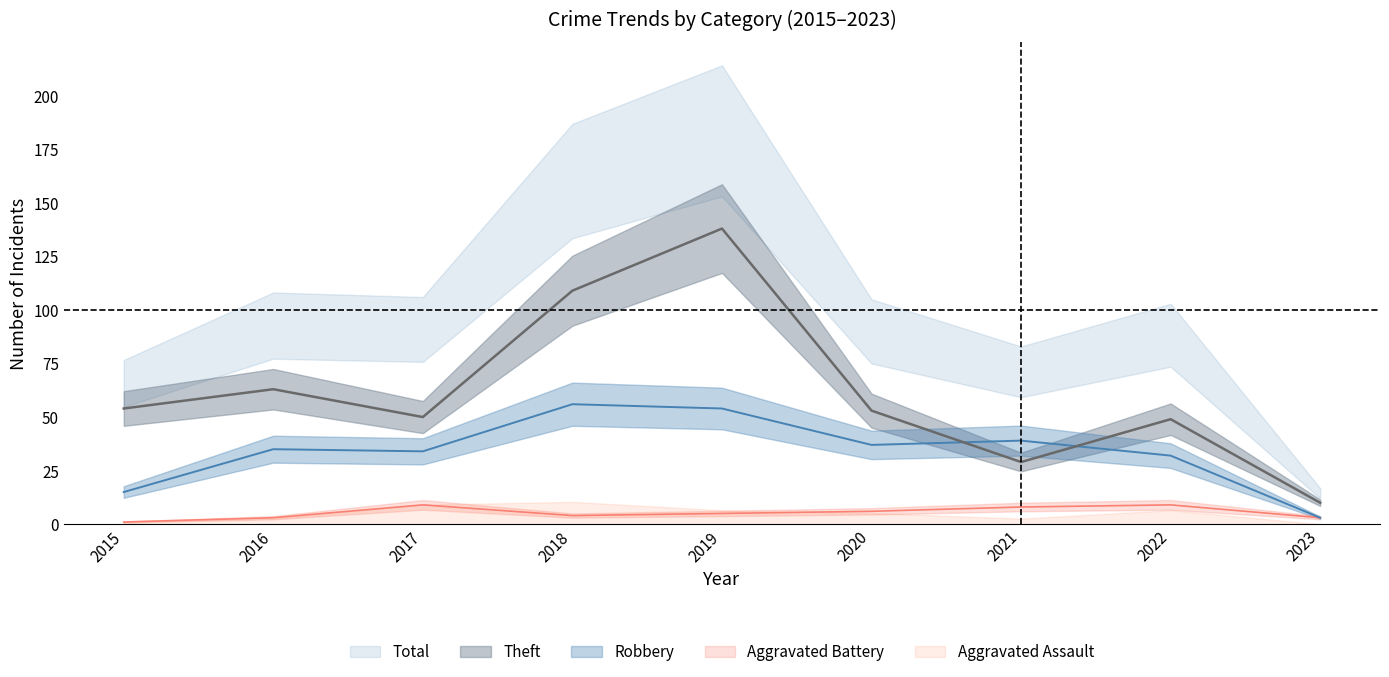

At which label does Aggravated Battery reach its minimum?

2015